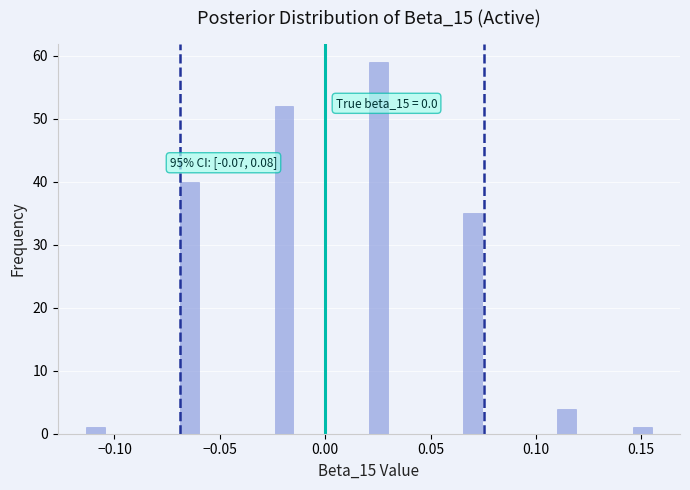

Around what value on the x-axis is the tallest bar? Give the approximate position of its centre, as read against the axis.

0.025